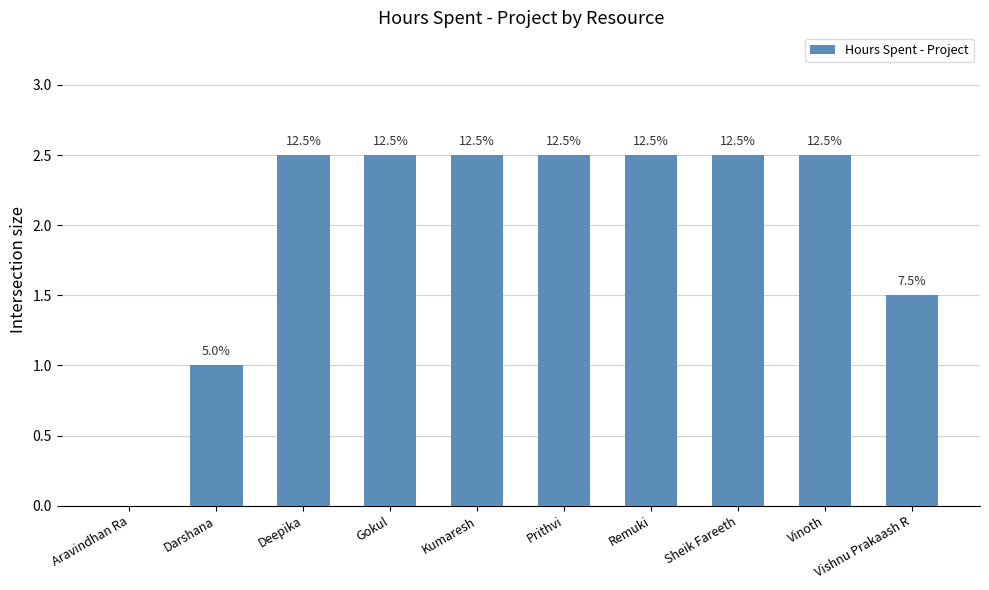

Reading right to left, what are all the values shown in this chart?

Vishnu Prakaash R=1.5	Vinoth=2.5	Sheik Fareeth=2.5	Remuki=2.5	Prithvi=2.5	Kumaresh=2.5	Gokul=2.5	Deepika=2.5	Darshana=1.0	Aravindhan Ra=0.0